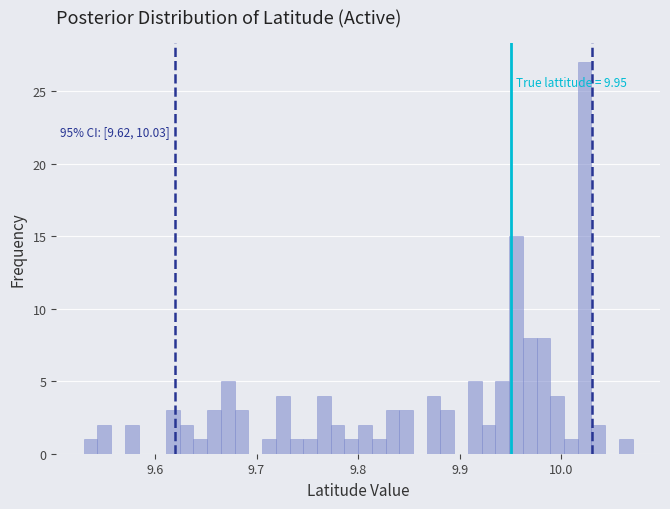

Around what value on the x-axis is the tallest bar? Give the approximate position of its centre, as read against the axis.

10.02